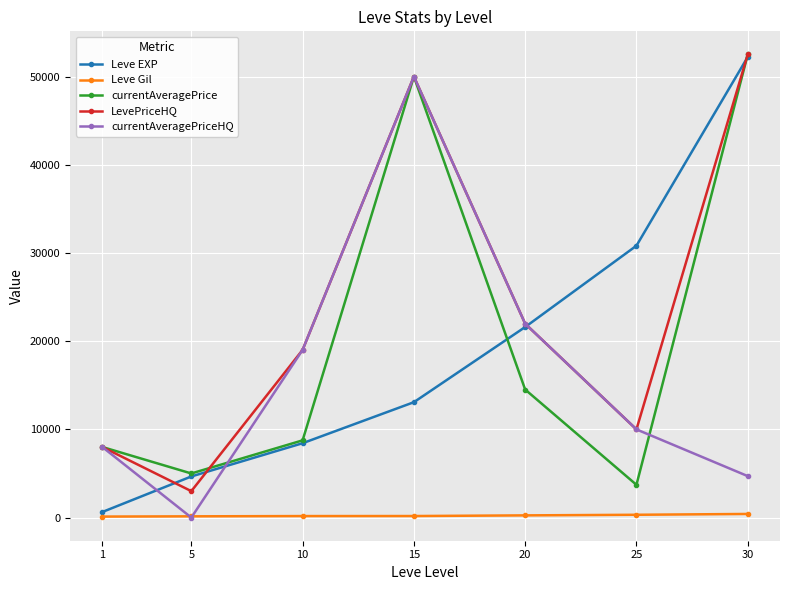

Is the value of Leve Gil at 15 greater than the value of currentAveragePrice at 5?

No